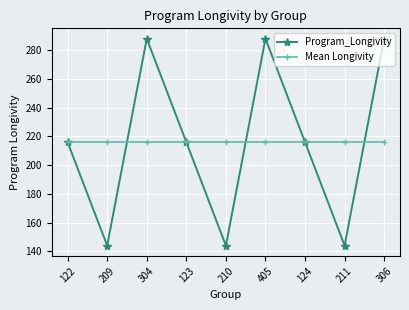

What is the difference between the Program_Longivity values at 210 and 124?

72